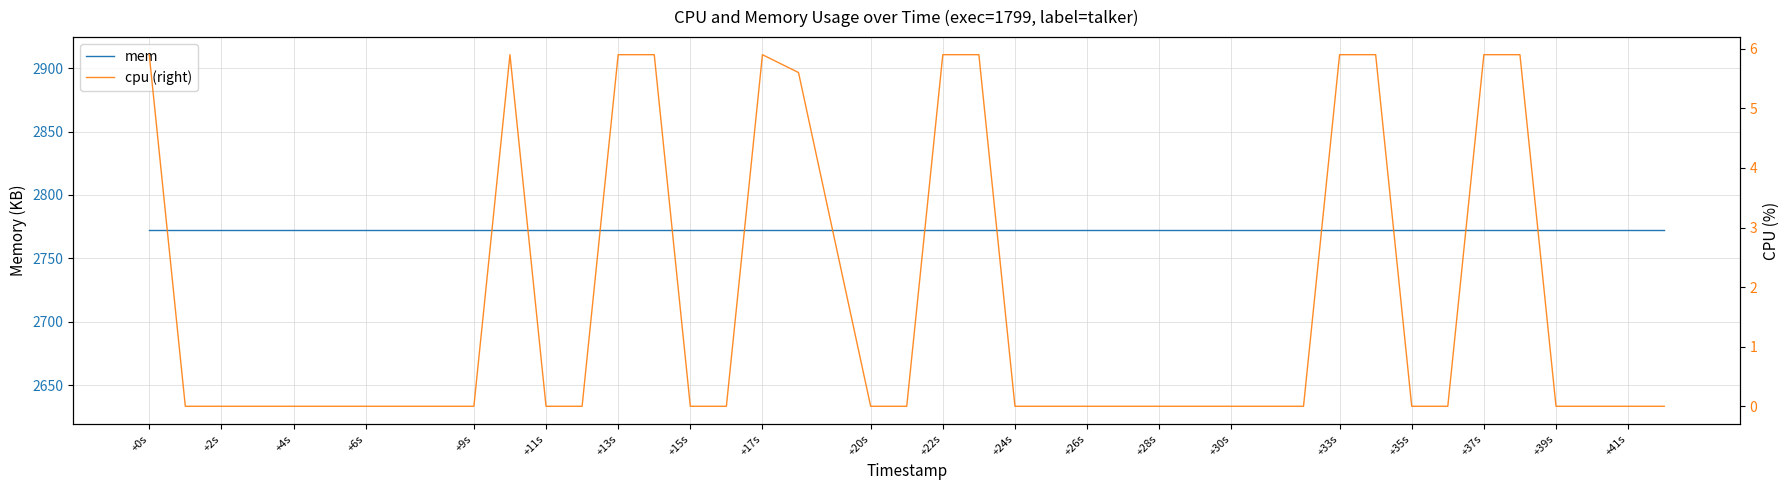

Which series has the widest spread of values?

cpu (right)